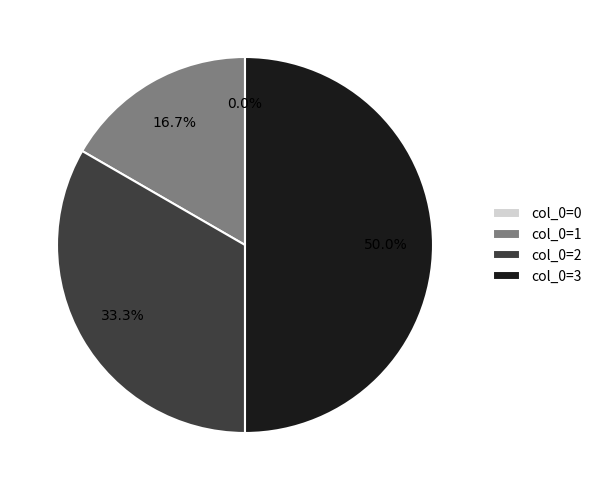

To the nearest percent, what is the combined percentage of col_0=3 and col_0=2?

83%